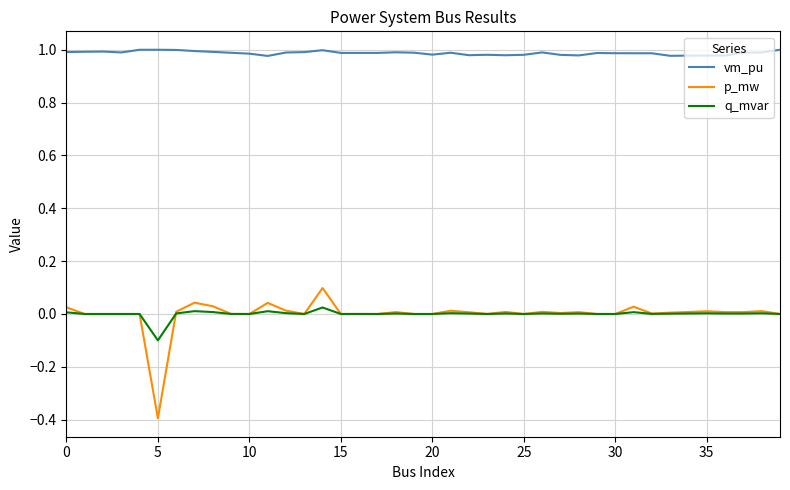

True or false: vm_pu and q_mvar intersect in this chart.

False